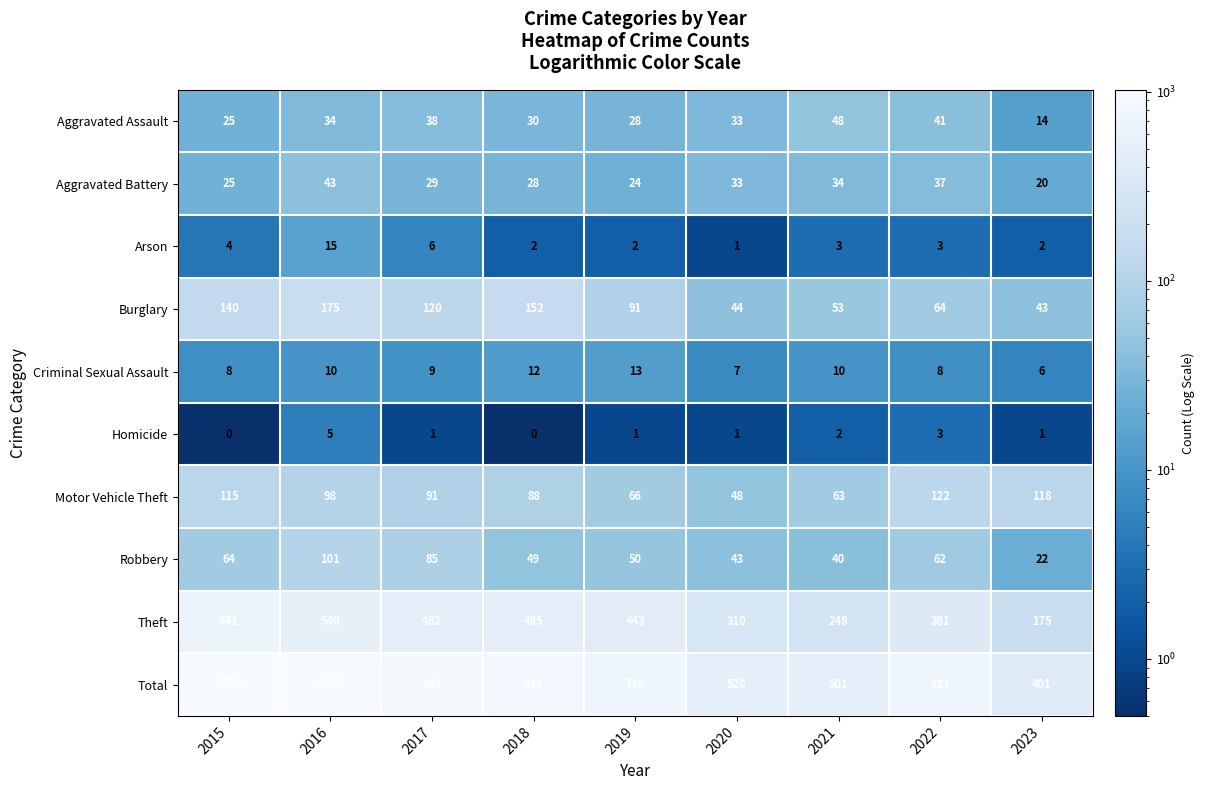

Is it true that Robbery equals 22 at 2023?

True